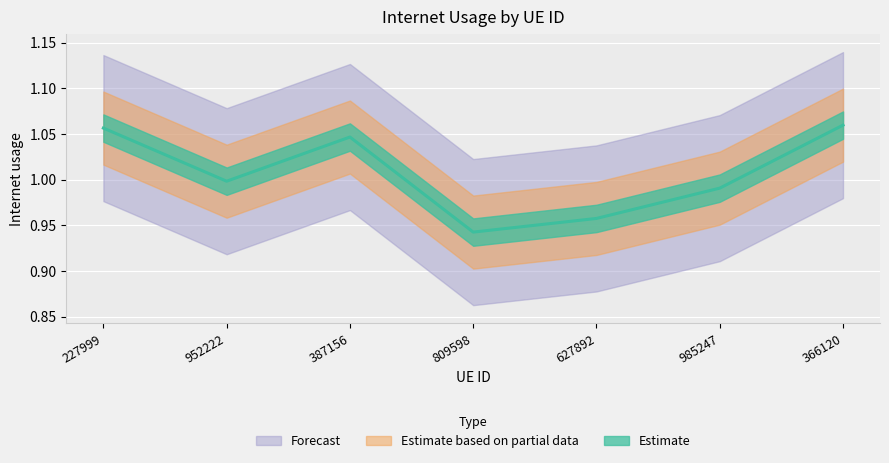

List the labels in order of value, largest first.

366120, 227999, 387156, 952222, 985247, 627892, 809598